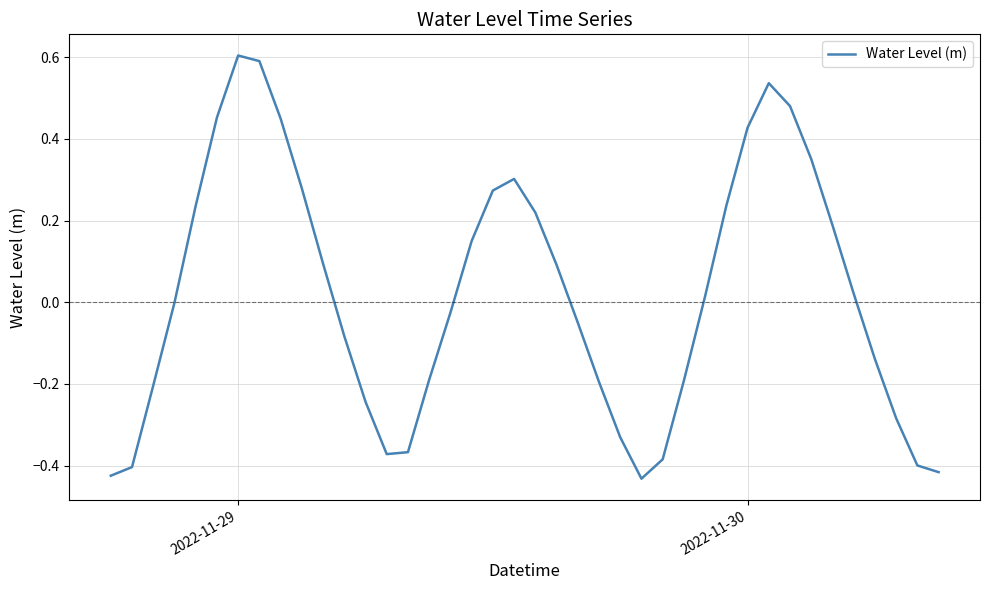

What is the difference between the maximum and minimum values?

1.0